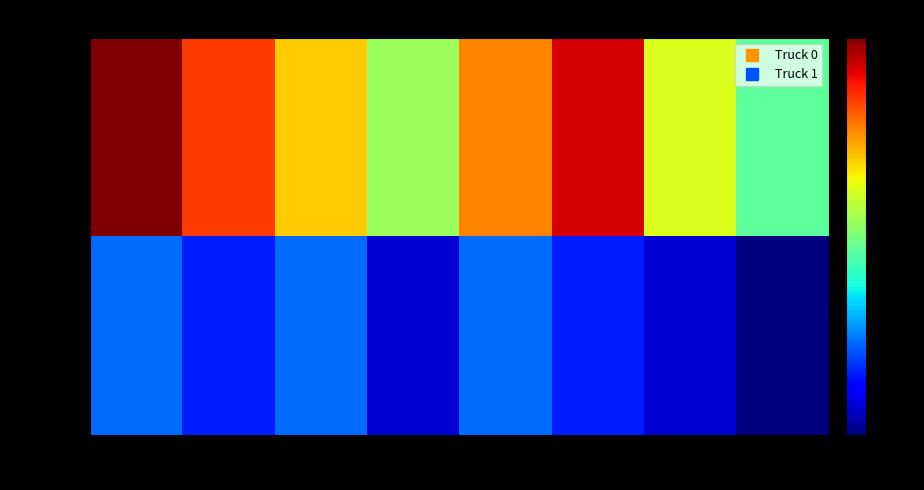

Reading left to right, what are all the values shown in this chart?

Truck 0: 14	12	10	8	11	13	9	7
Truck 1: 4	3	4	2	4	3	2	1